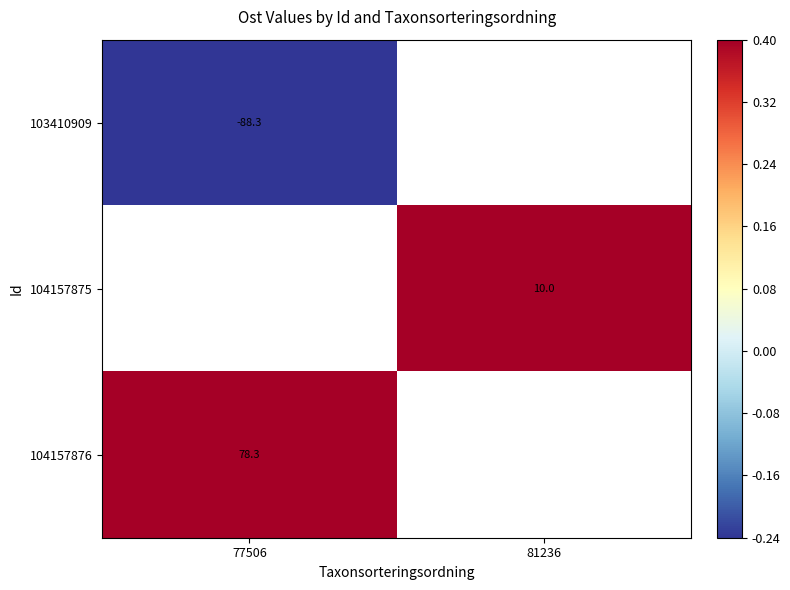

The value of 104157875 at 81236 is 10.0. True or false?

True